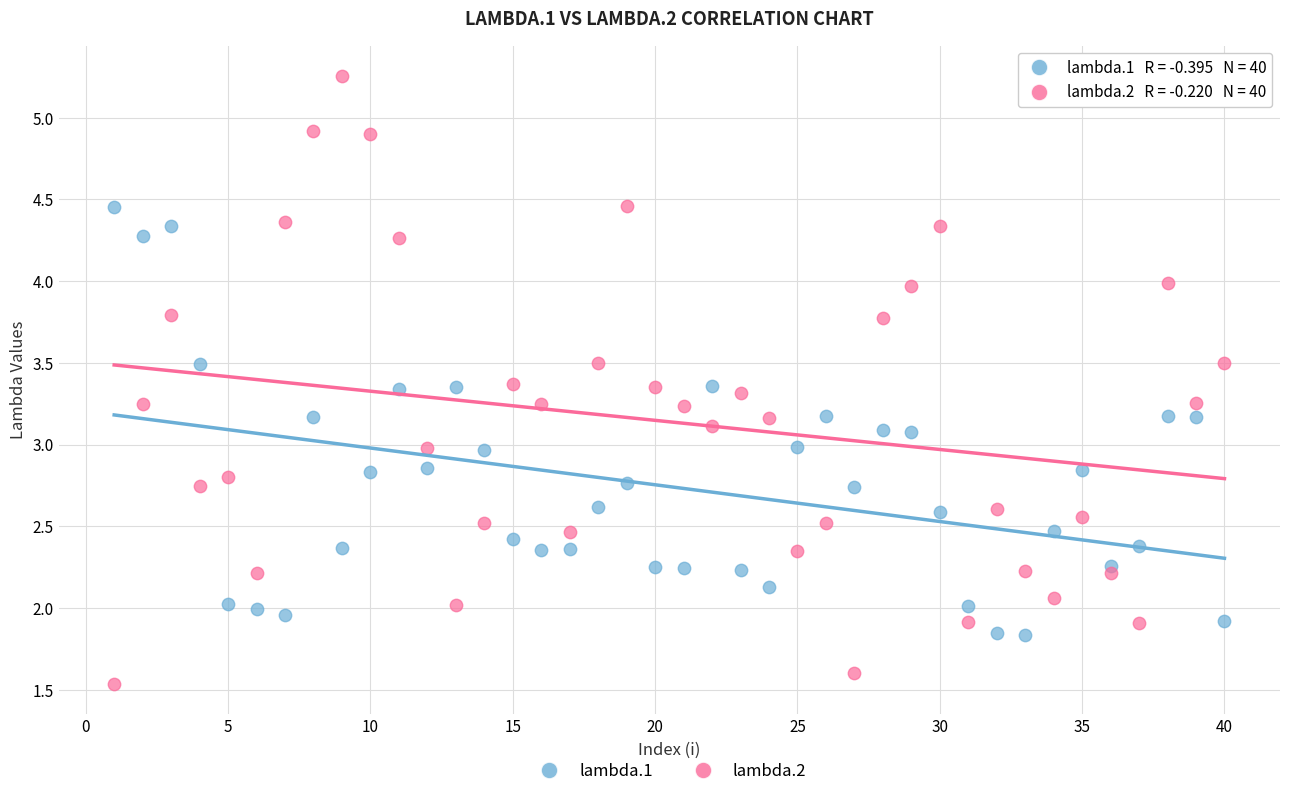

What are all the series names shown in the legend?

lambda.1, lambda.2